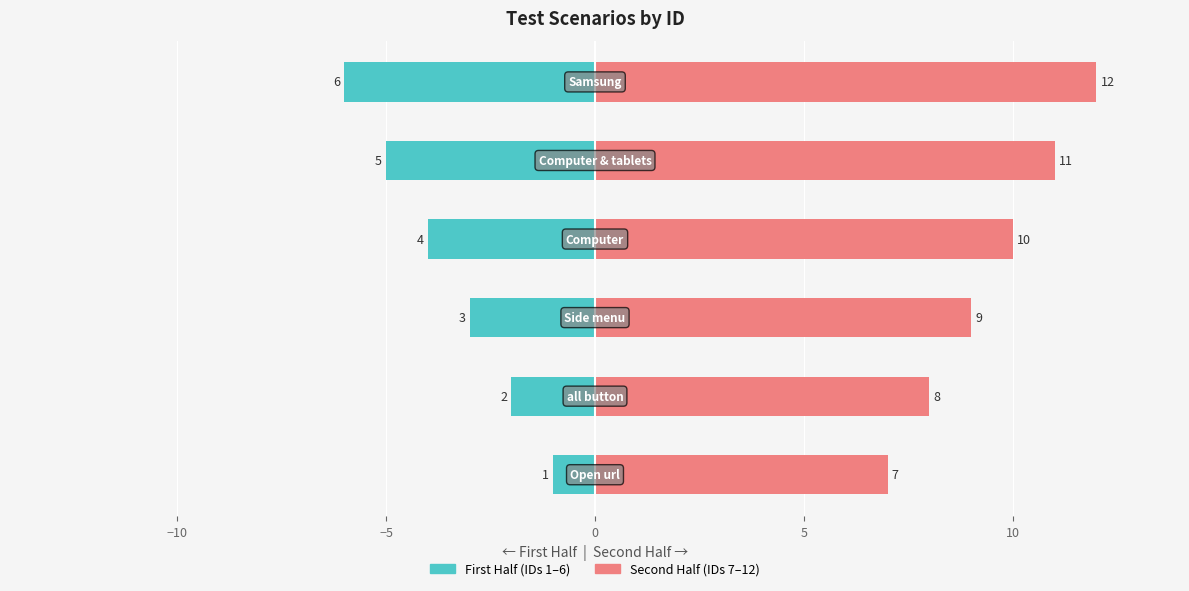

Reading right to left, transcribe all the data shown in this chart.

First Half (IDs 1–6): -6	-5	-4	-3	-2	-1
Second Half (IDs 7–12): 12	11	10	9	8	7